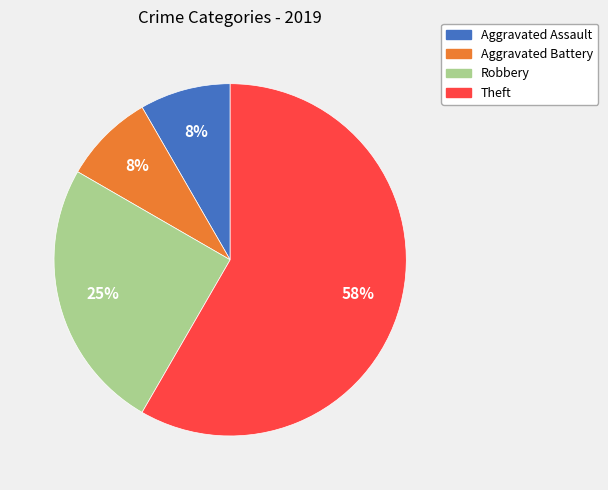

Count the number of slices in the pie.

4